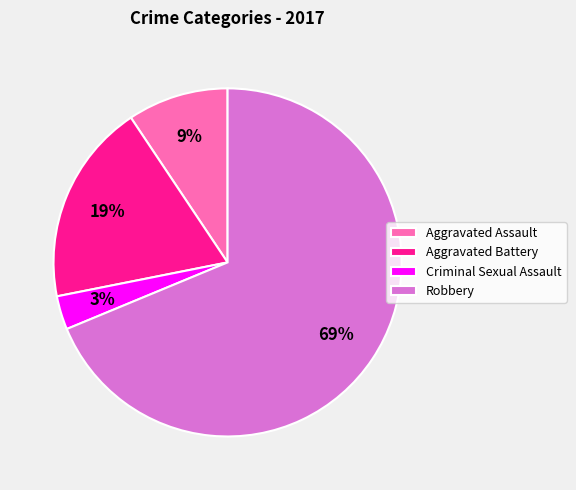

To the nearest percent, what percentage of the pie is Aggravated Assault?

9%